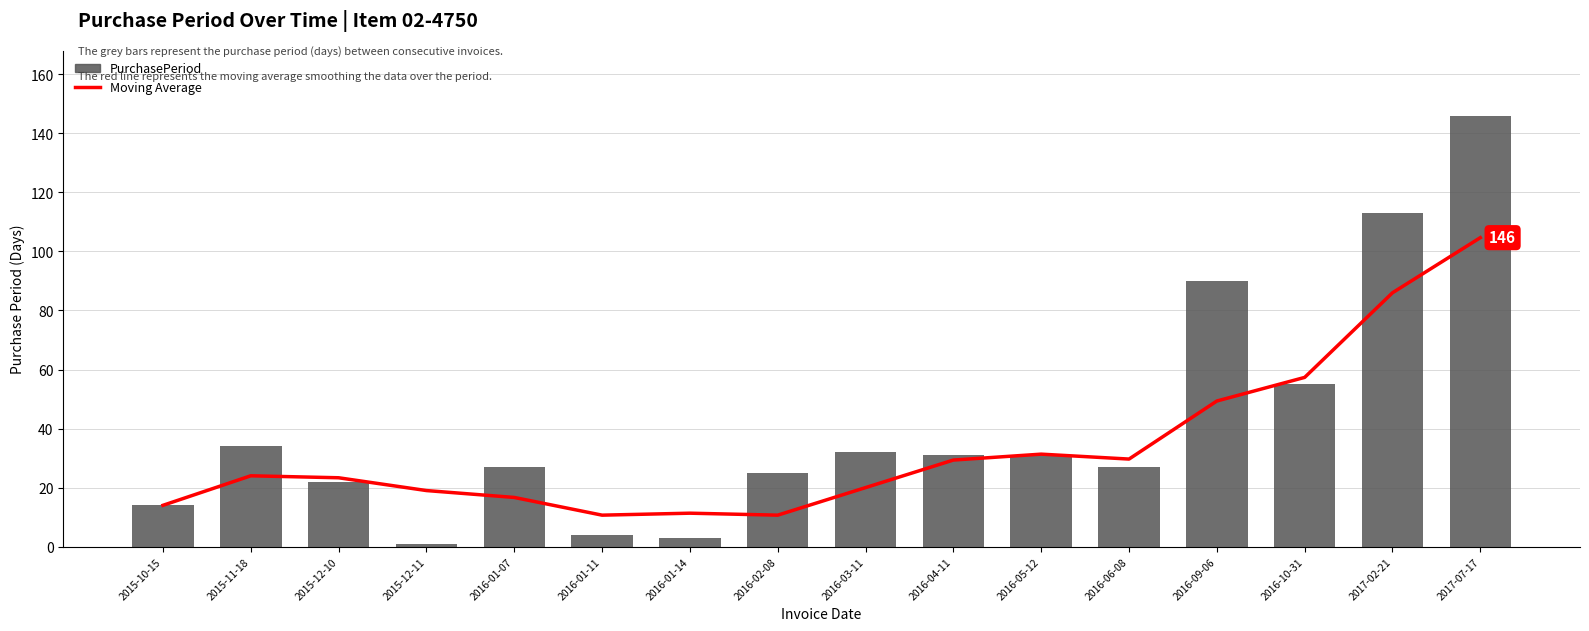

What is the spread (max minus min) of values at 2015-12-11?

18.0